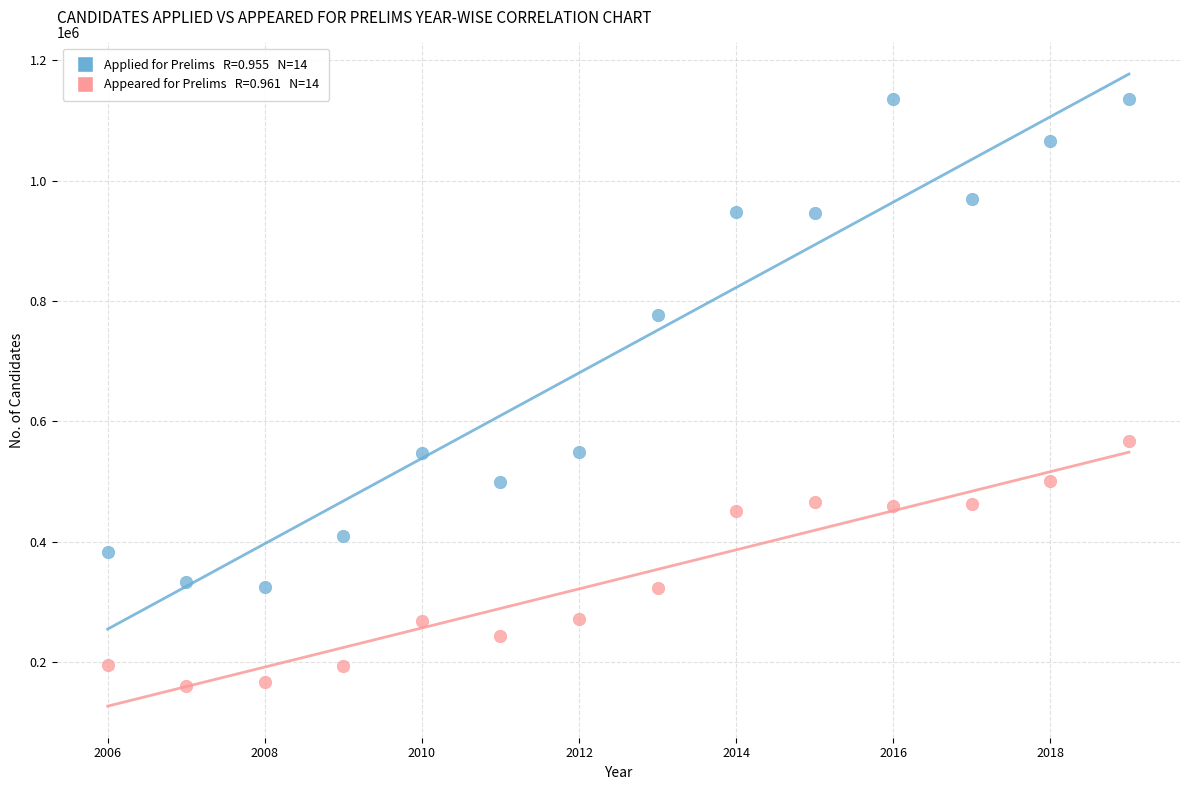

Across all series, what Y value is closest to 648706?

568282